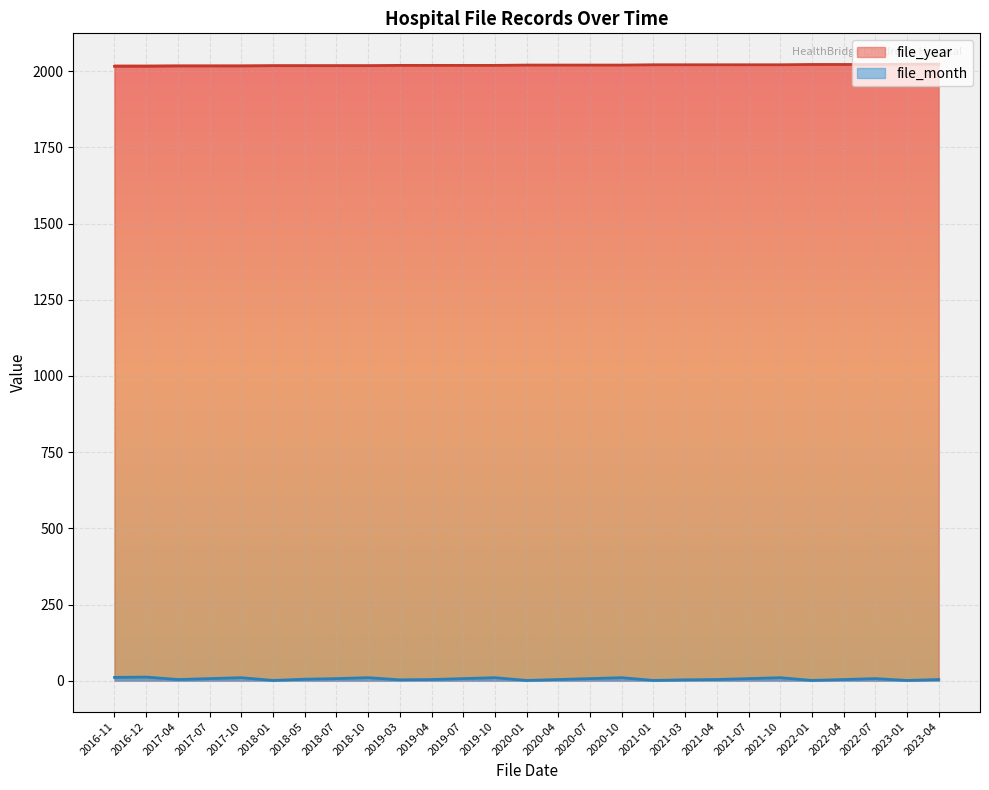

The value of file_month at 2019-10 is 4. True or false?

False